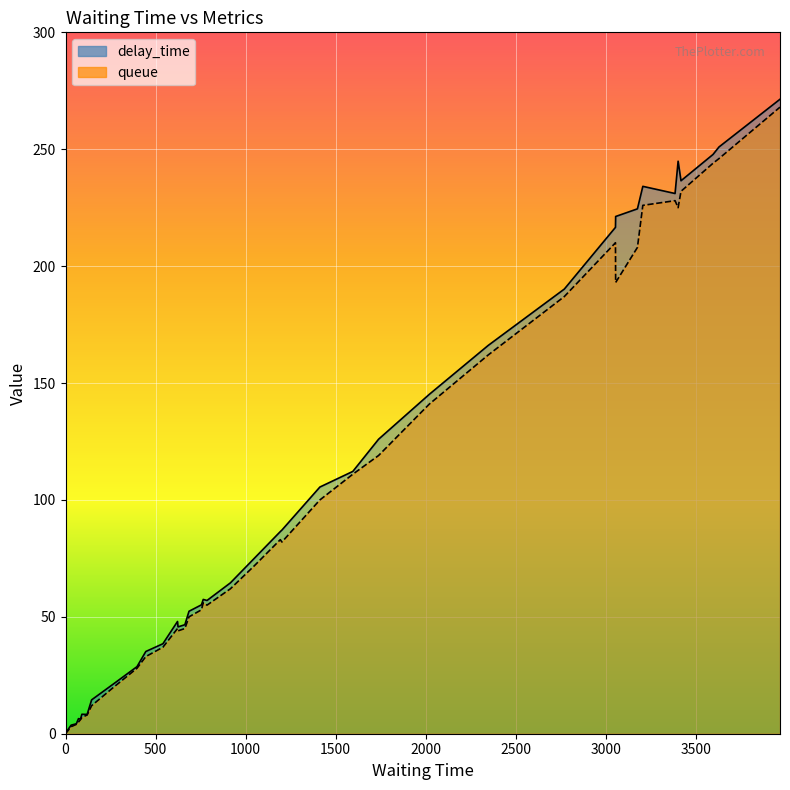

What is the average value of the delay_time series?

101.9